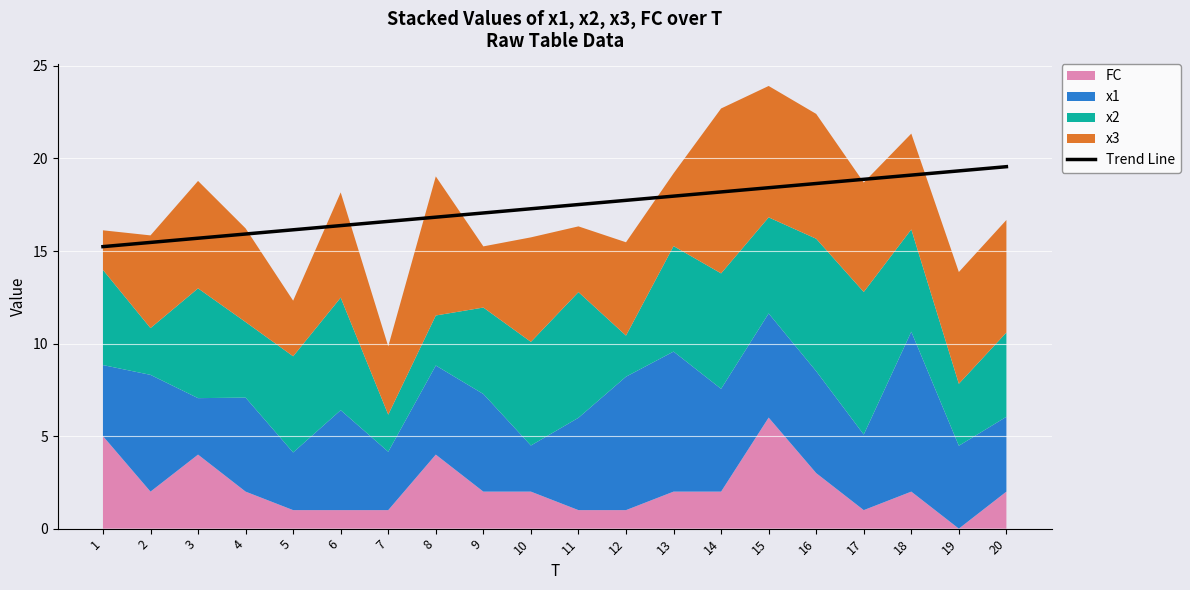

What is the highest value of the Trend Line series?

19.6